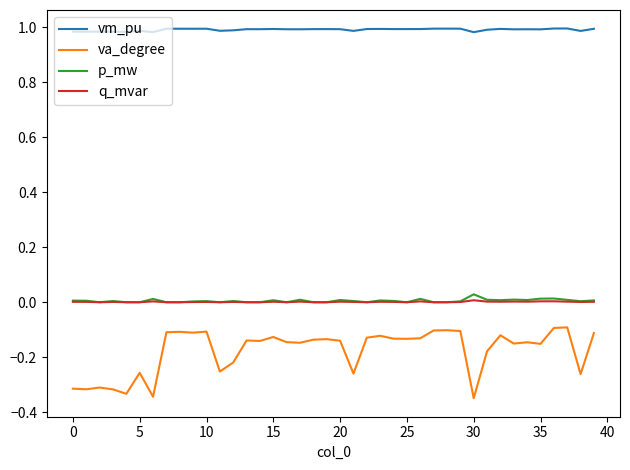

Which series has the widest spread of values?

va_degree